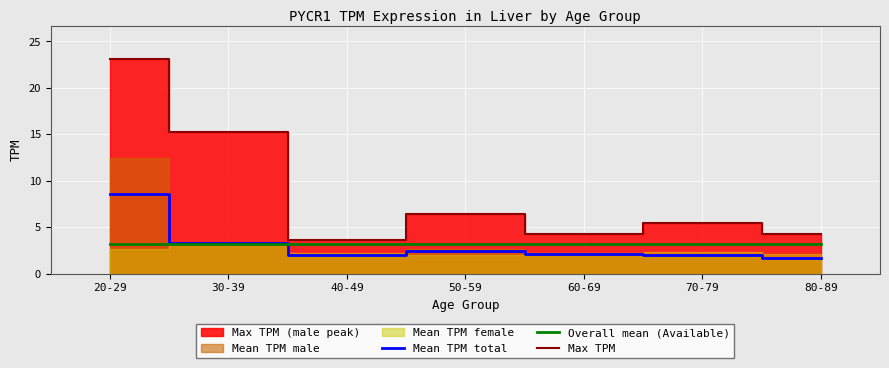

True or false: Max TPM and Overall mean (Available) intersect in this chart.

False